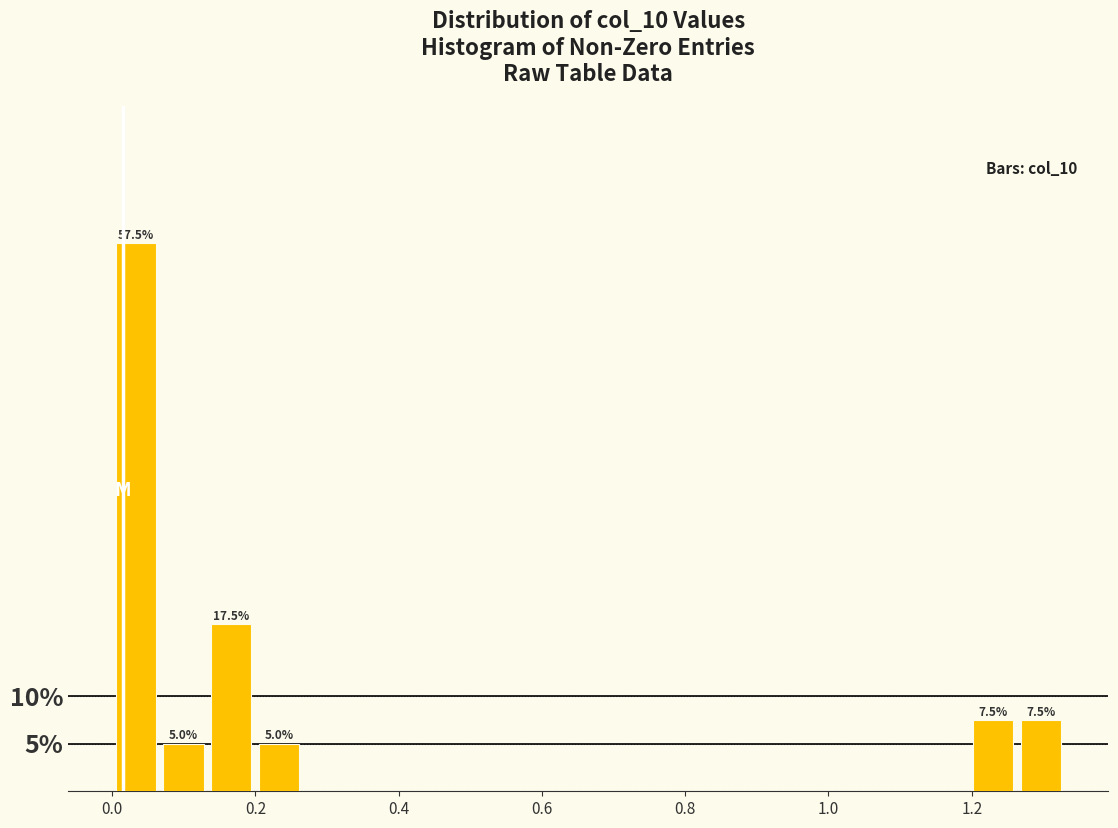

Read against the x-axis, roughly where is the centre of the tallest bar?

0.04